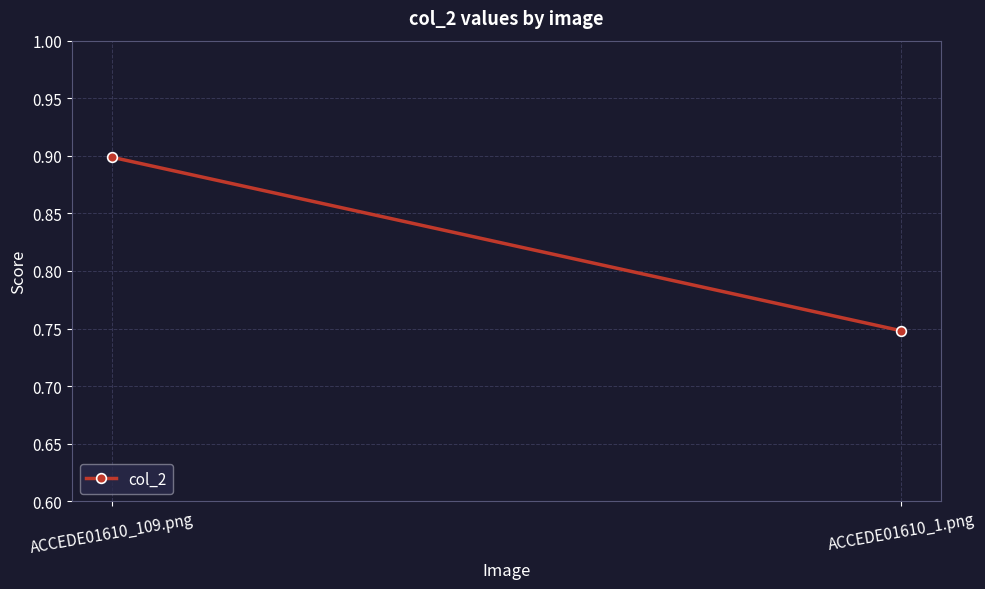

What is the change in value from ACCEDE01610_109.png to ACCEDE01610_1.png?

-0.2